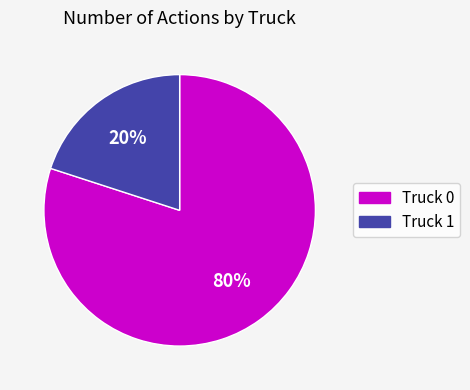

Between Truck 1 and Truck 0, which is larger?

Truck 0